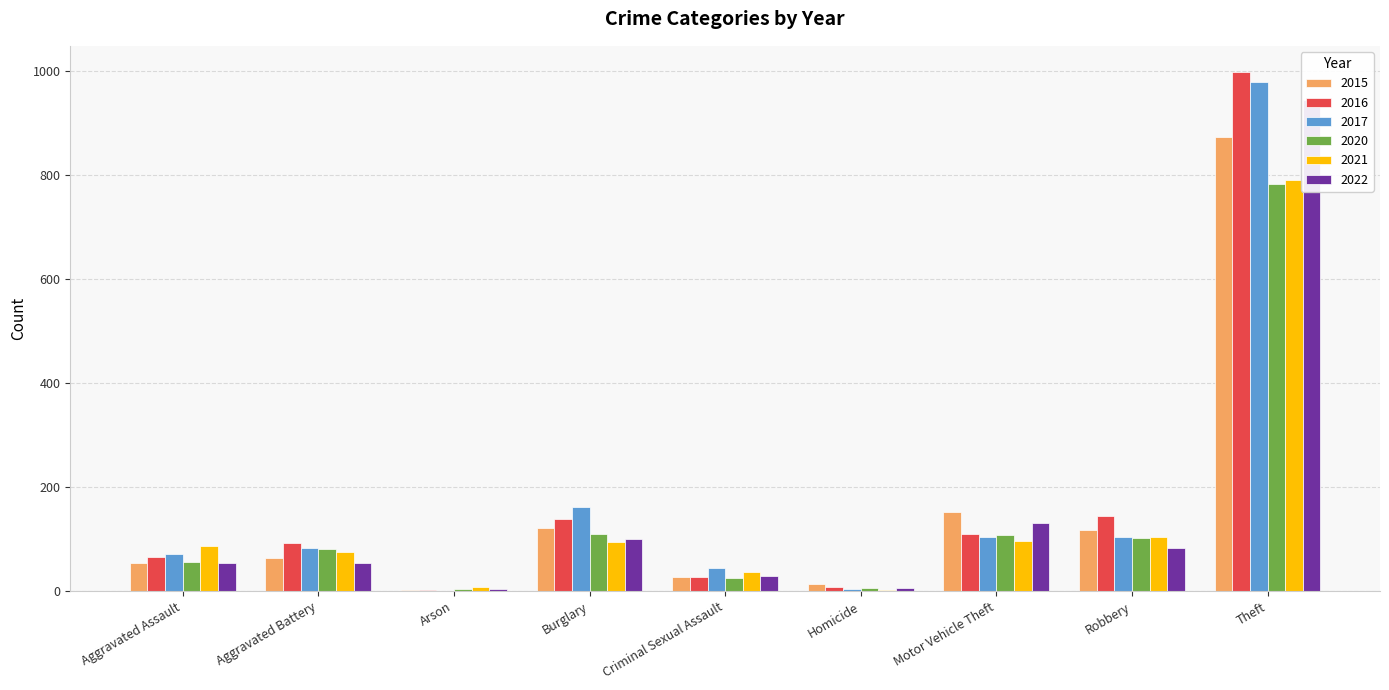

Between Aggravated Assault and Aggravated Battery, which is larger?

Aggravated Battery